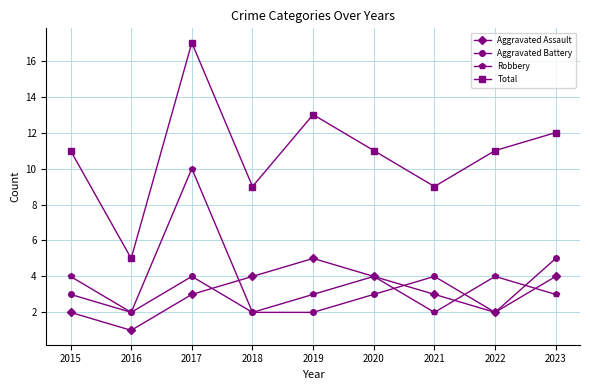

What value does the Robbery series have at 2020?

4